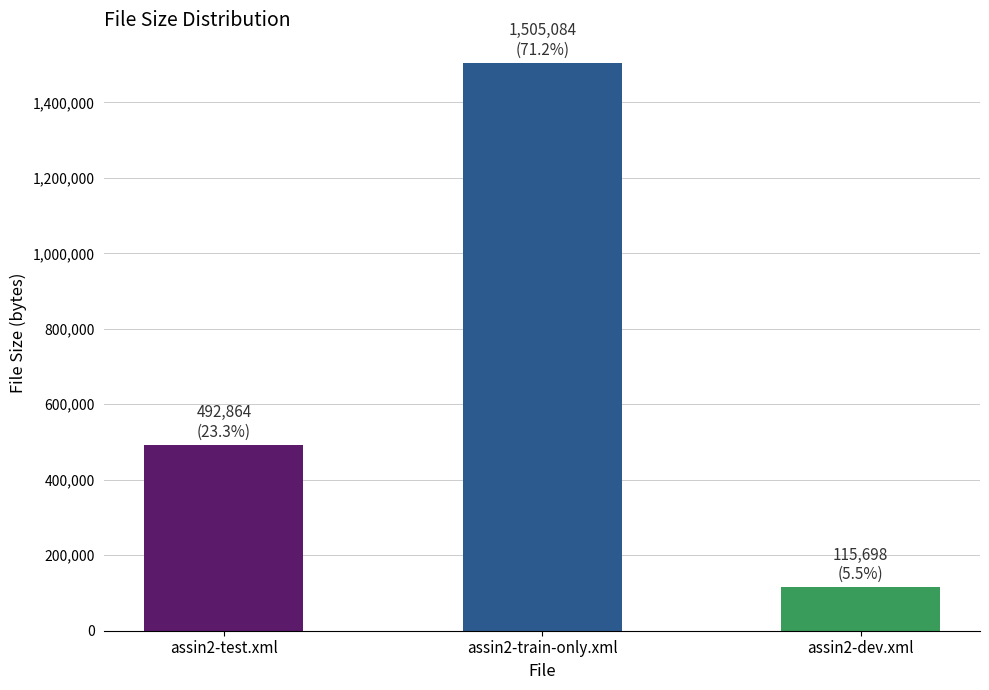

Count the number of data series in this chart.

1